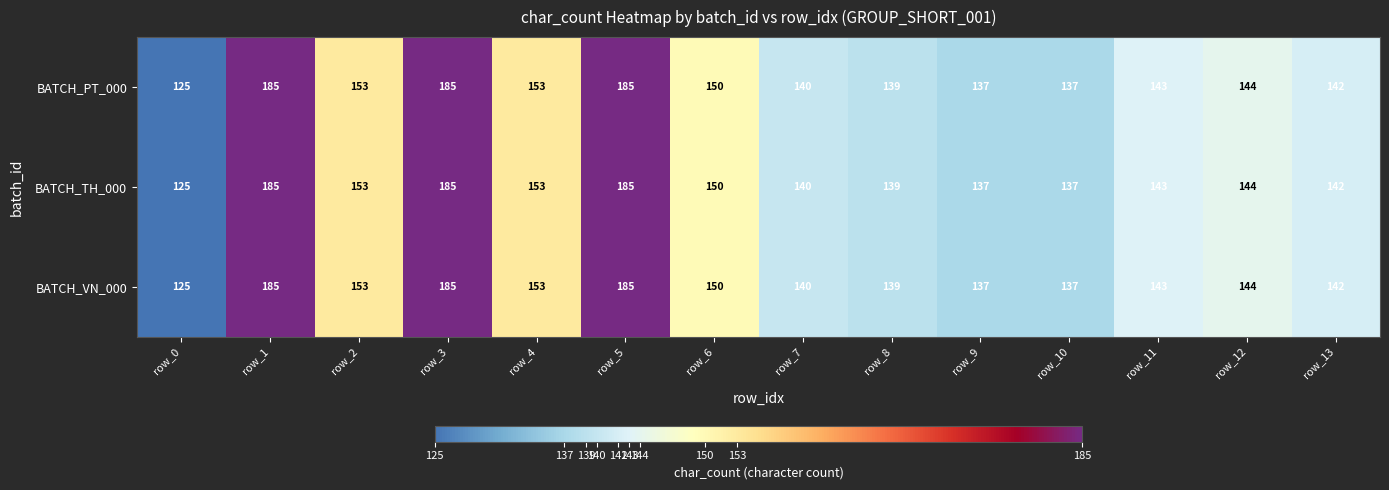

At which label does BATCH_VN_000 first exceed 144?

row_1